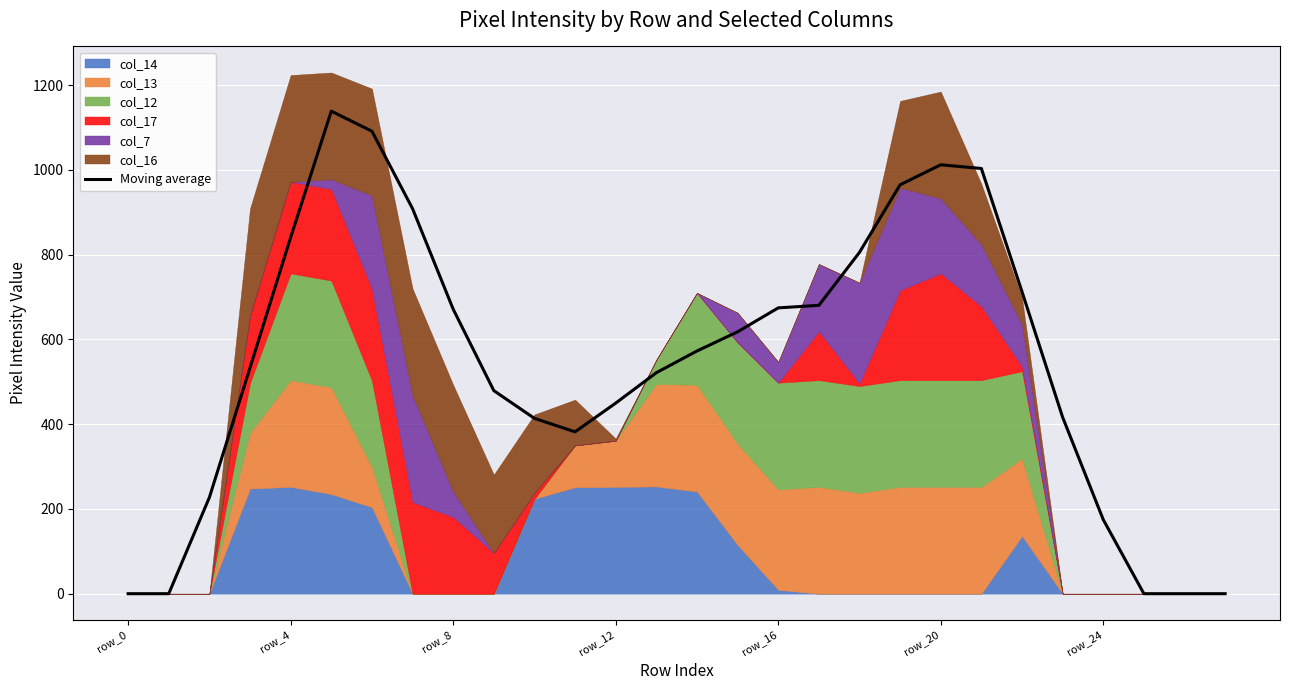

What is the value of the 5th point from the left?

840.8